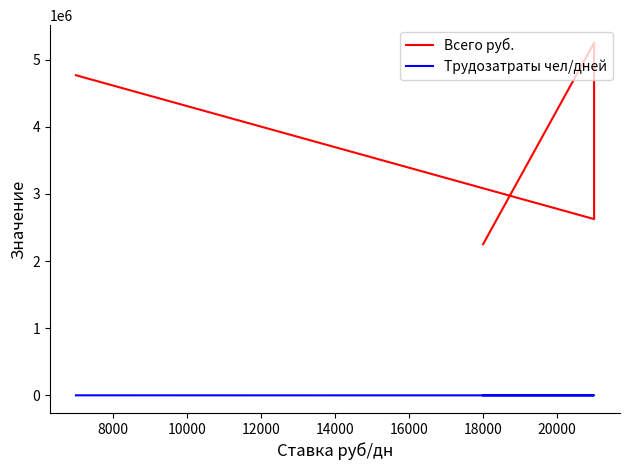

Is this an area chart (filled region under the line)?

No